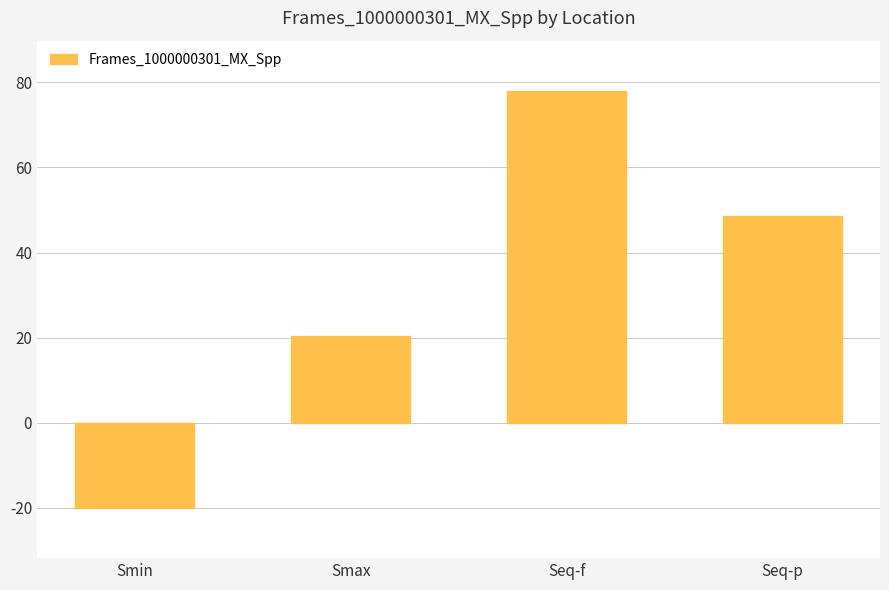

True or false: the data shows 29.2 at Smax.

False